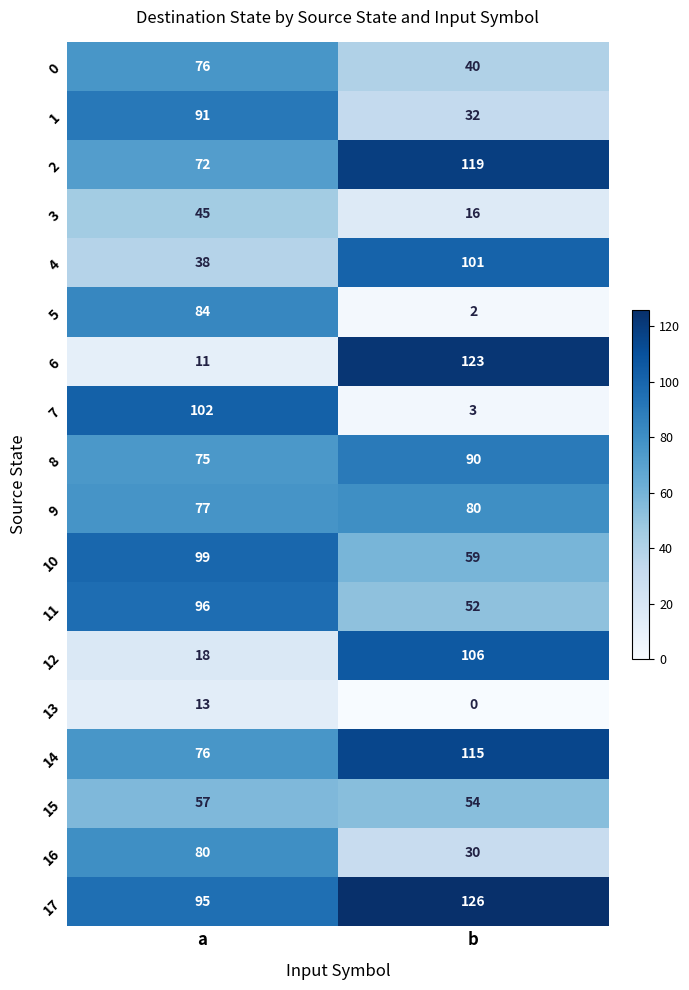

At b, list the series in order from smallest to largest.

13, 5, 7, 3, 16, 1, 0, 11, 15, 10, 9, 8, 4, 12, 14, 2, 6, 17